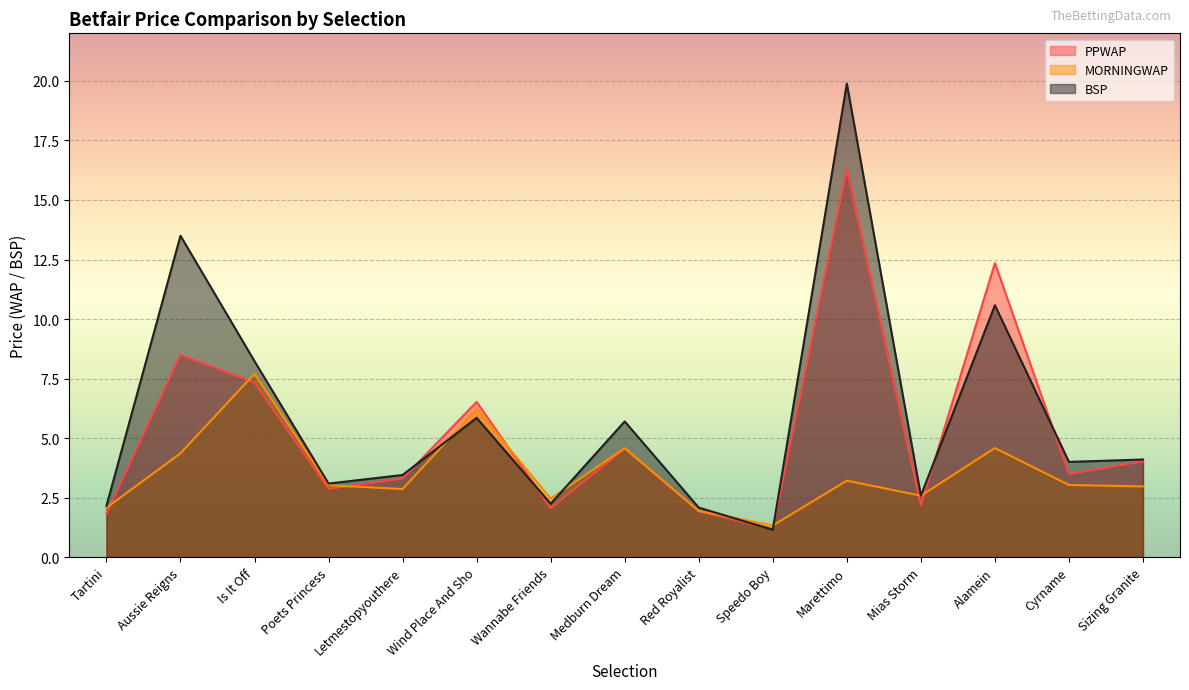

What is the difference between the second highest and minimum values in the PPWAP series?

11.2